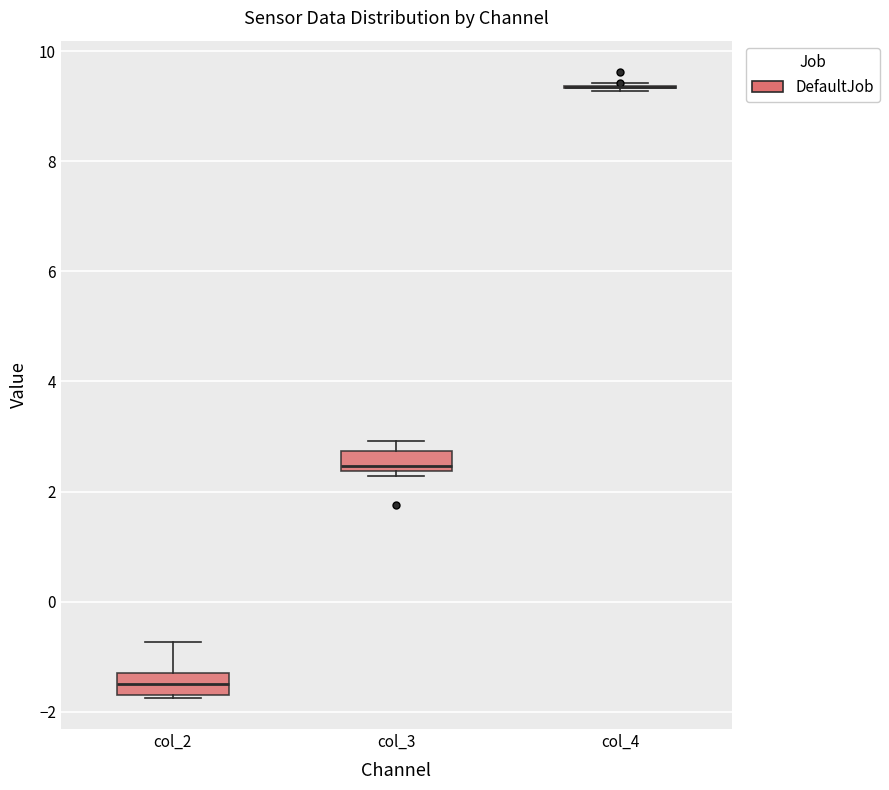

Where is the lower edge of the box for col_2 on the y-axis? The values are not printed on the chart, so give them approximately, as read against the axis.

-1.6